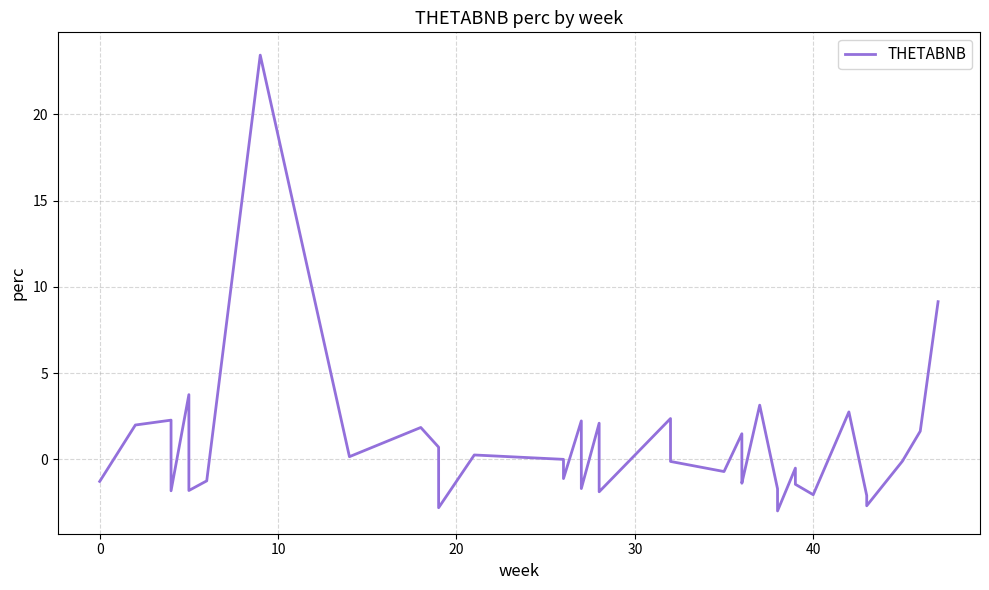

How many interior local peaks (higher than both neighbors) does the data have?

12